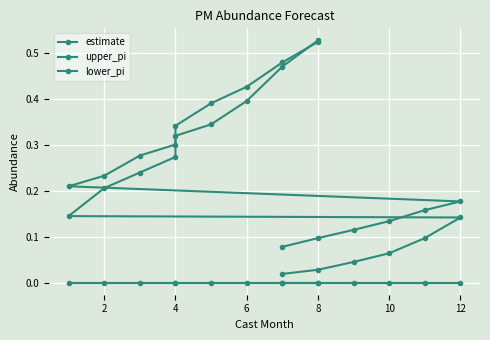

True or false: lower_pi and upper_pi intersect in this chart.

False